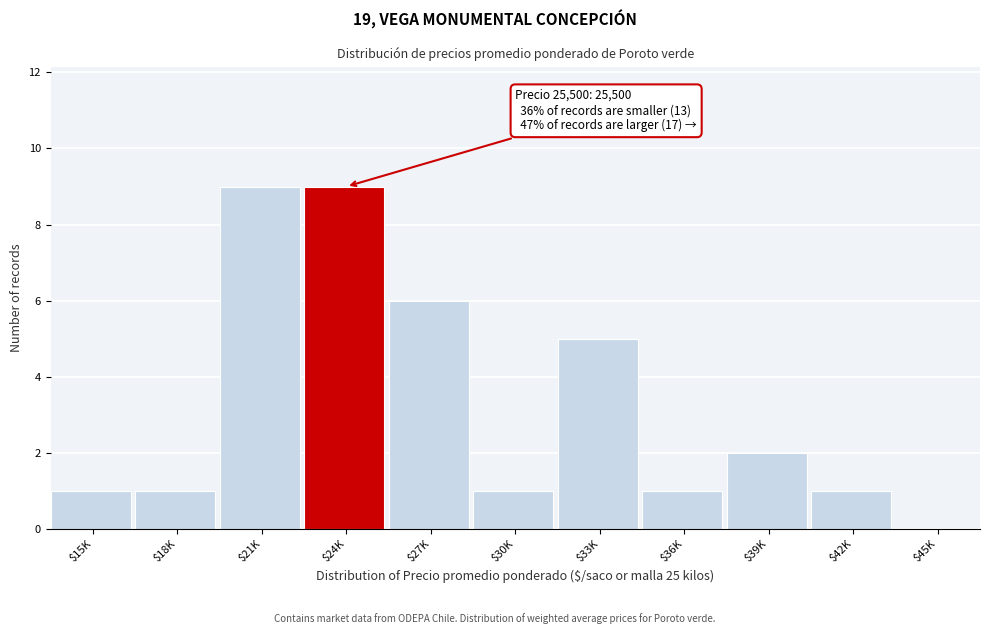

Where is the data nearest to the value 4?

$33K